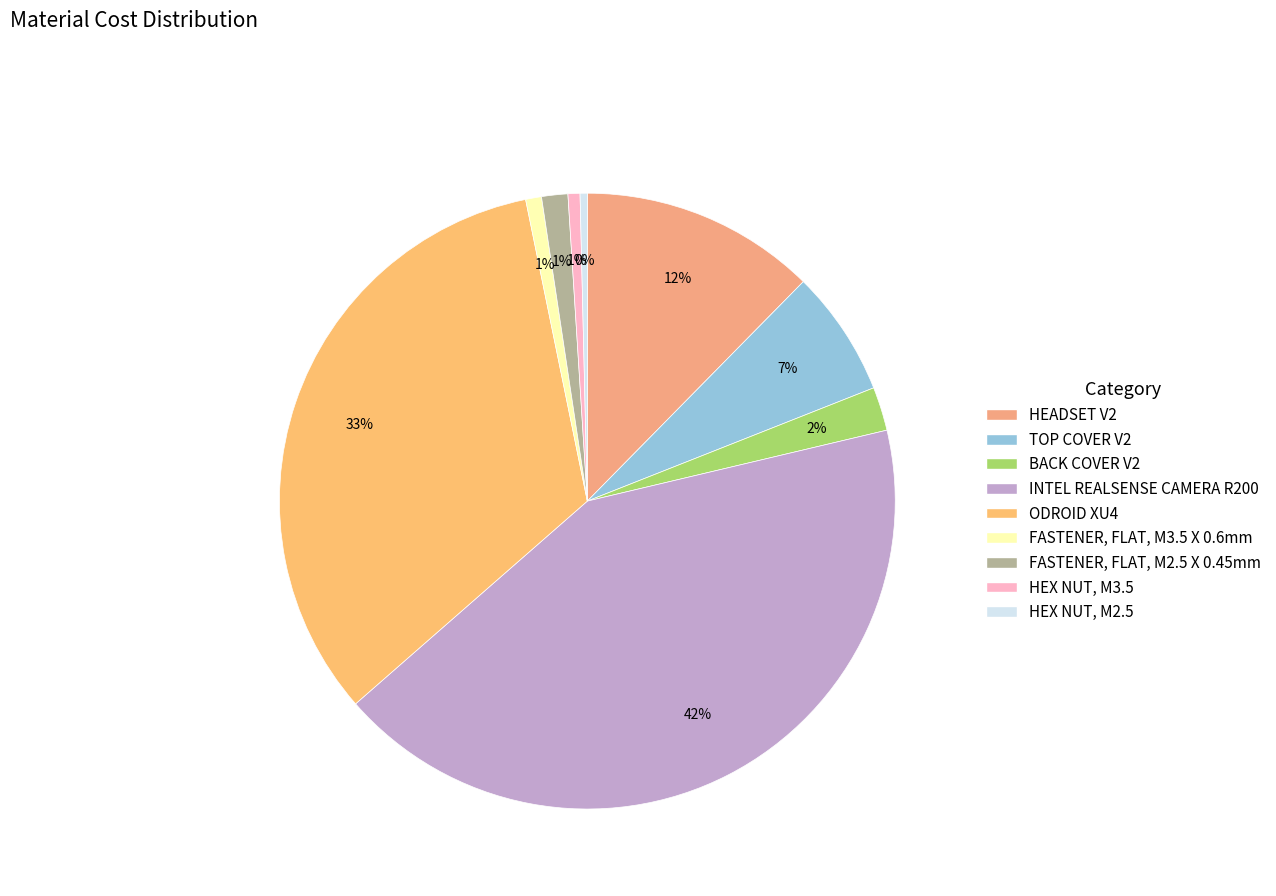

Is there a majority slice in this chart?

No